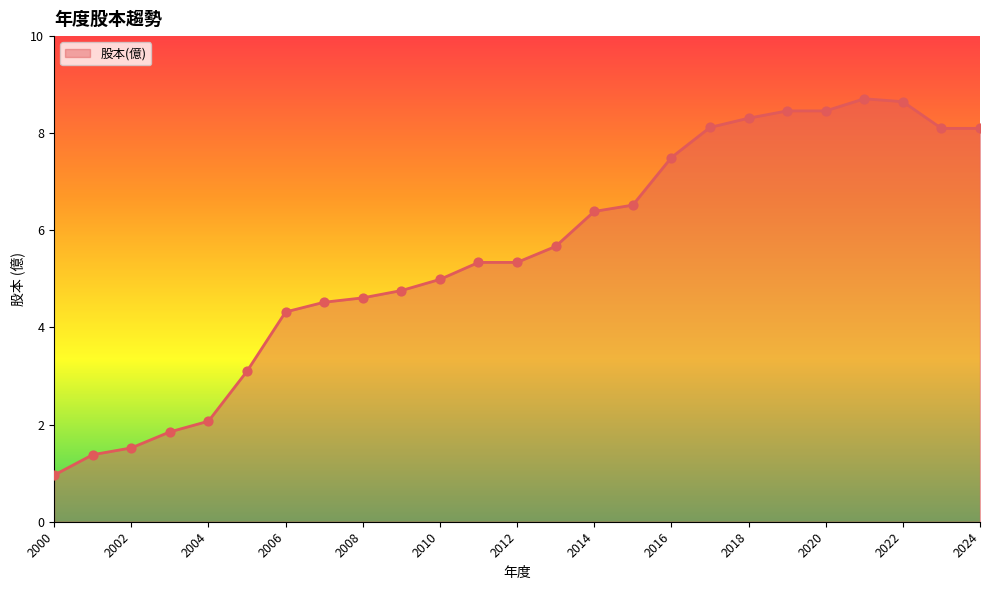

What is the minimum value shown in the chart?

1.0